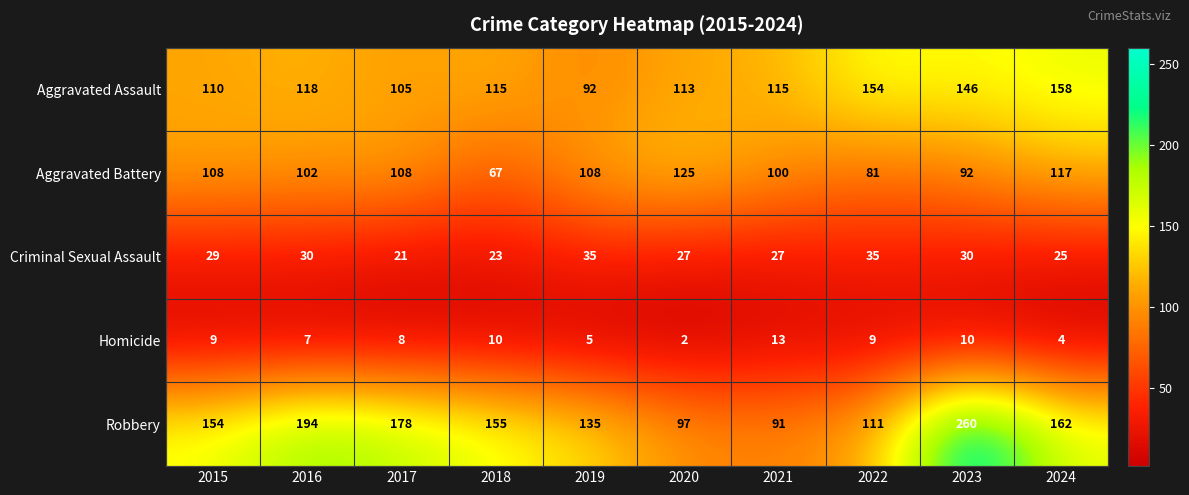

Rank the series at 2018 from lowest to highest value.

Homicide, Criminal Sexual Assault, Aggravated Battery, Aggravated Assault, Robbery